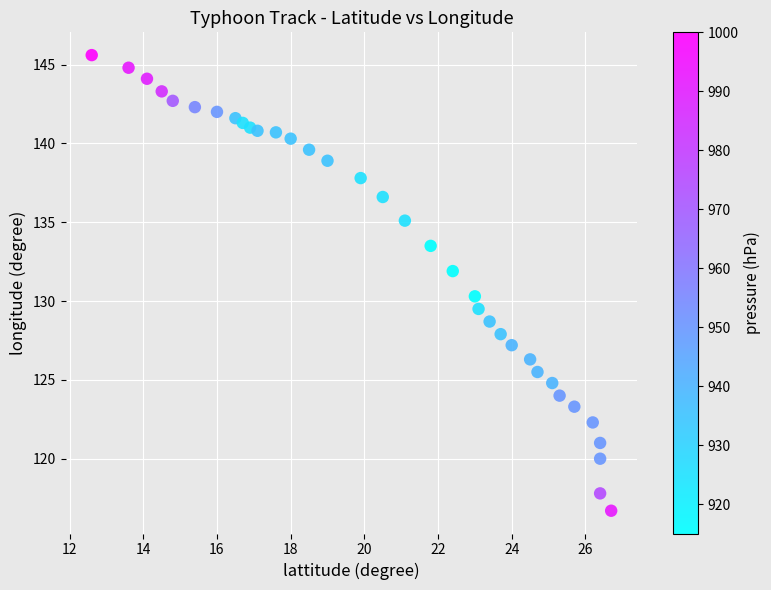

What is the range of X values (max minus min)?

14.1